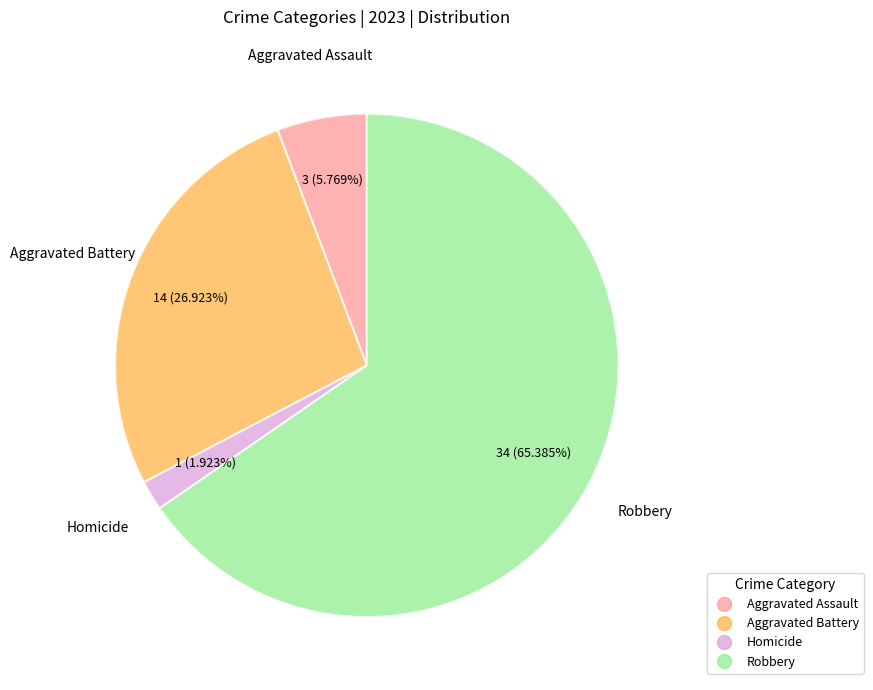

Does any single category account for the majority?

Yes